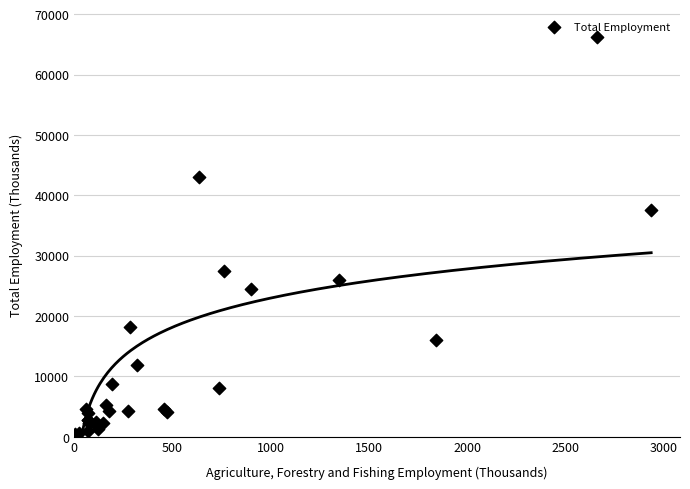

What Y value in the scatter plot is closest to 33201?

37554.0